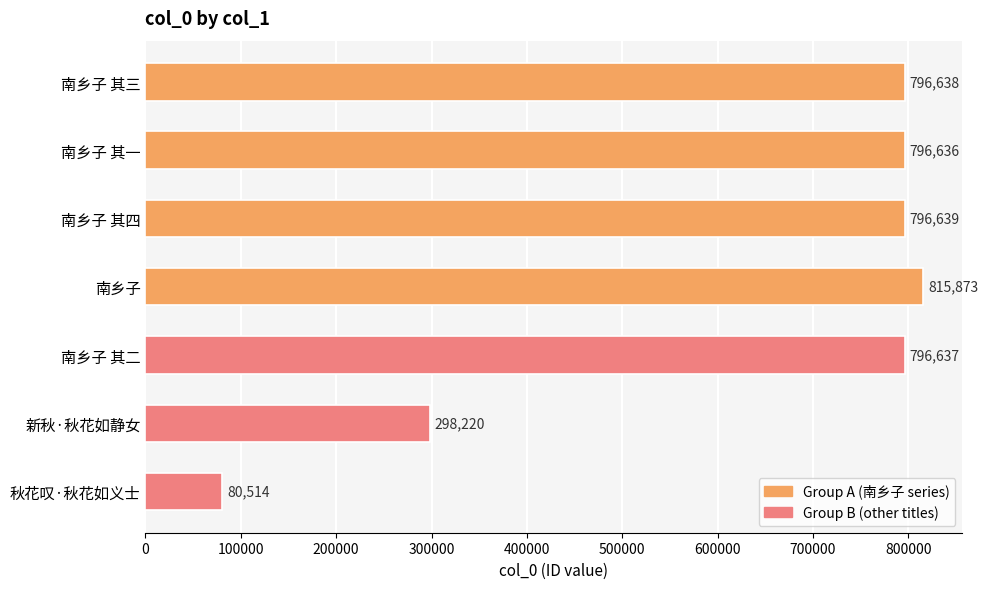

What is the sum of the values at 南乡子 and 南乡子 其三?

1612511